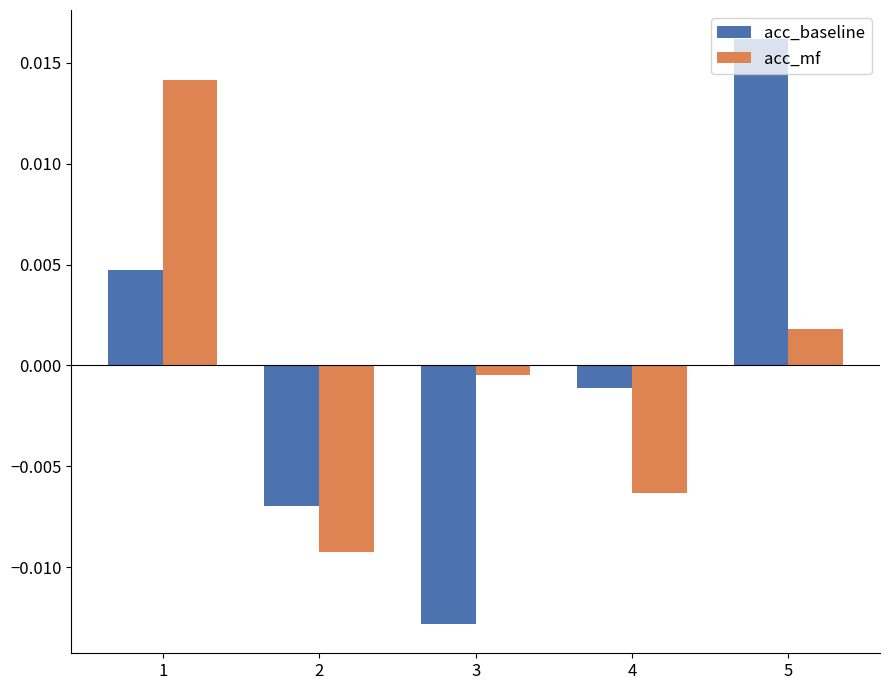

Between 3 and 5, which series saw the biggest shift?

acc_baseline